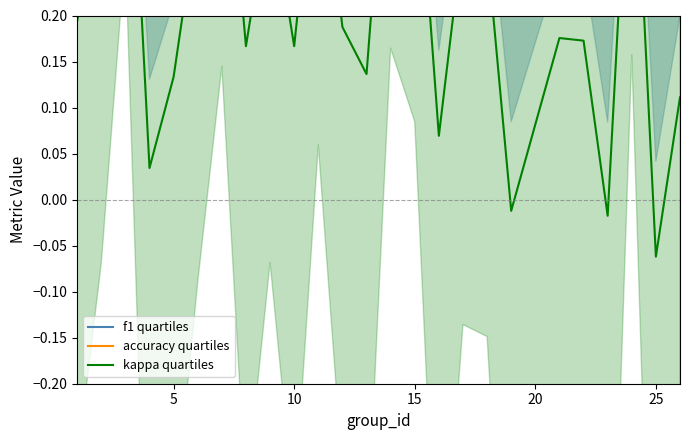

At how many categories does at least one series exceed 0?

25